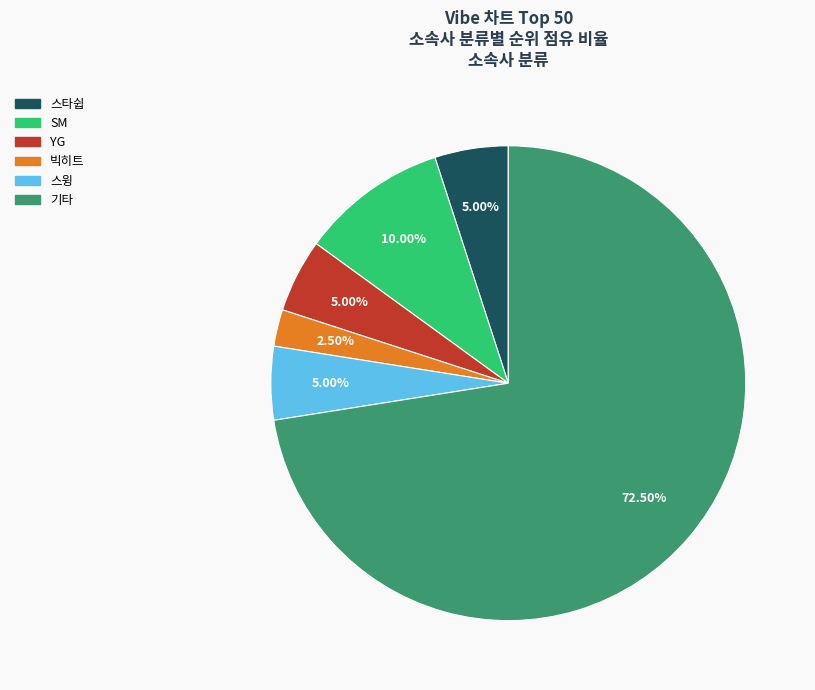

What percentage do YG and 스타쉽 together represent?

10.0%